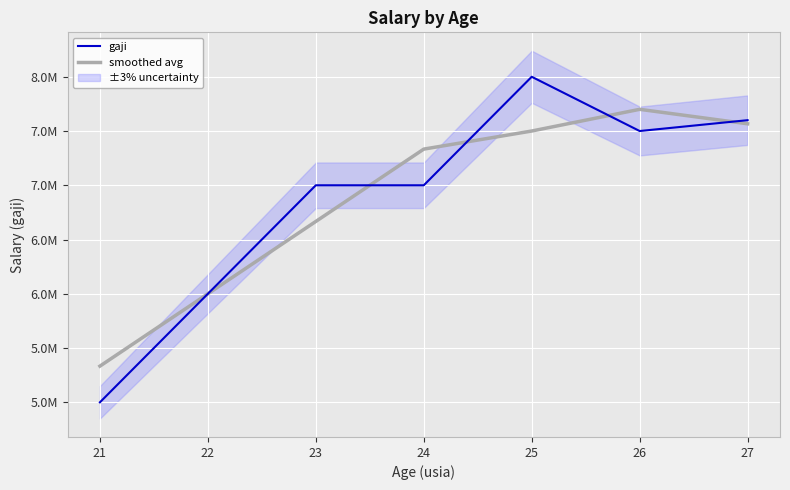

Reading left to right, list all the values displayed in this chart.

gaji: 5000000	6000000	7000000	7000000	8000000	7500000	7600000
smoothed avg: 5333333	6000000	6666666	7333333	7500000	7700000	7566666